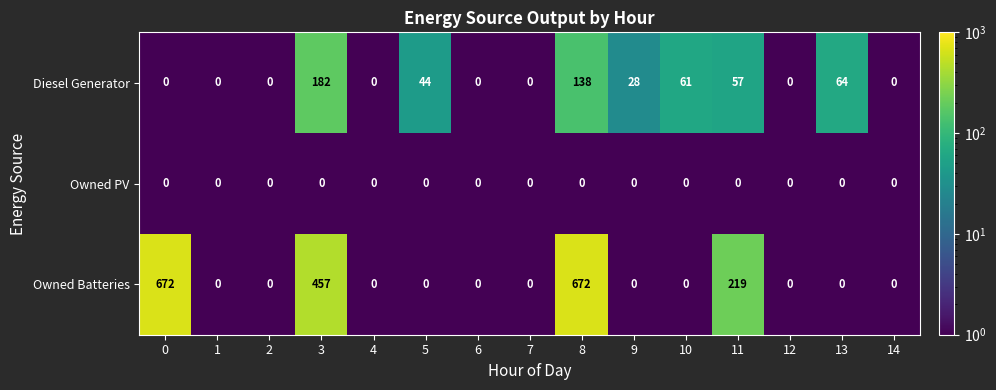

What is the greatest value displayed?

672